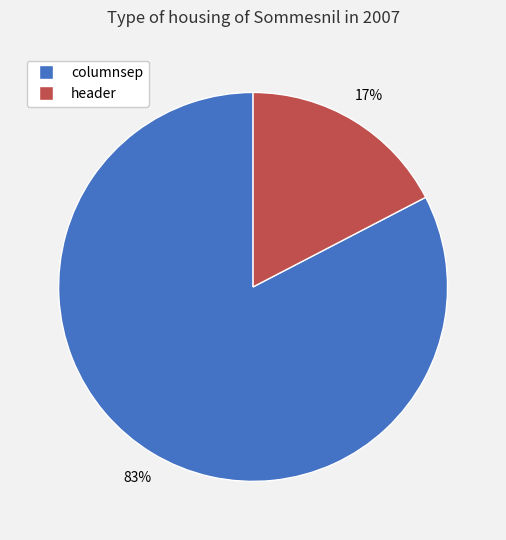

To the nearest percent, what percentage of the pie is columnsep?

83%